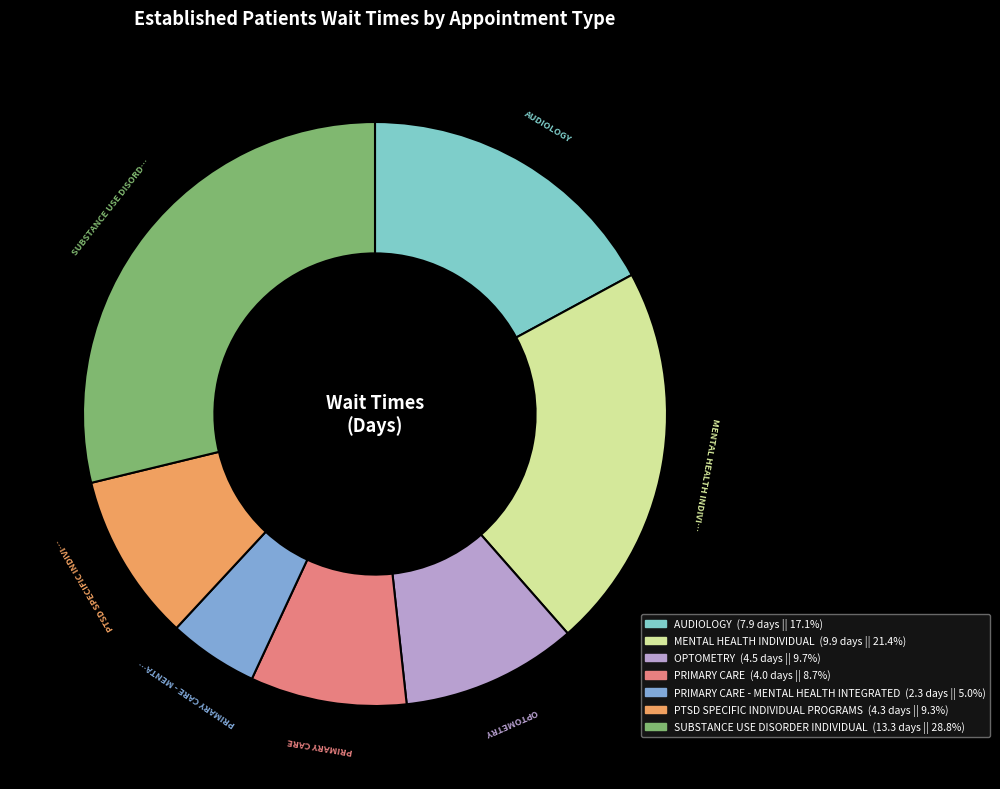

Is there a majority slice in this chart?

No